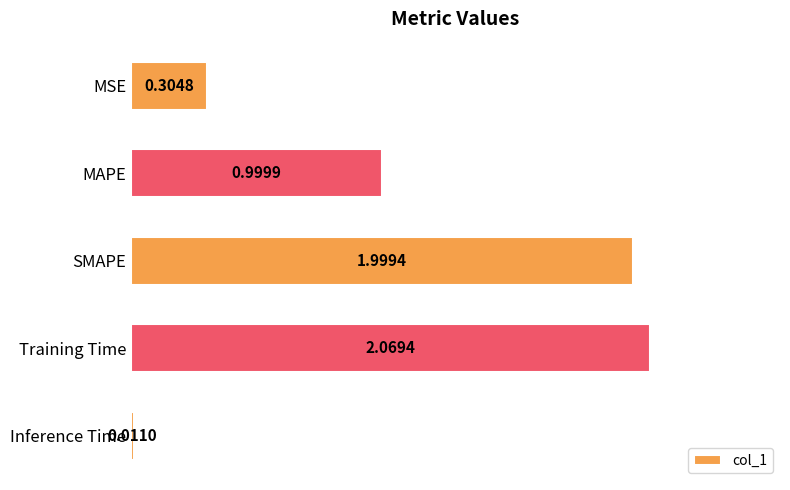

What is the label of the 3rd bar from the bottom?

SMAPE